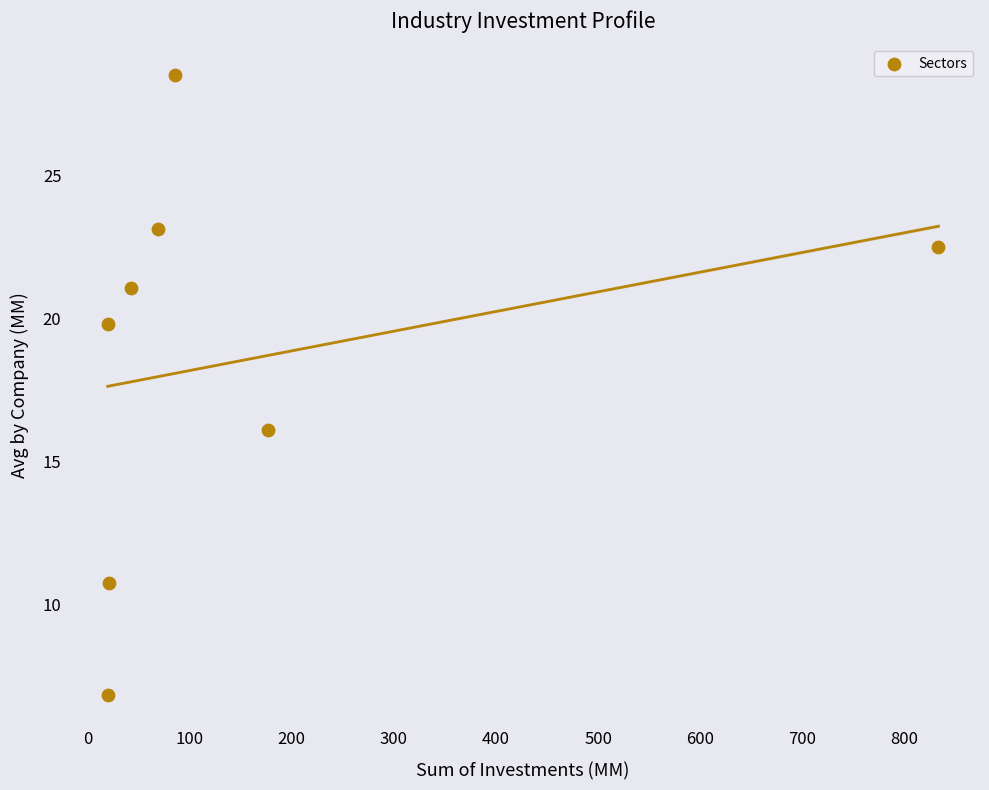

What is the range of Y values (max minus min)?

21.7